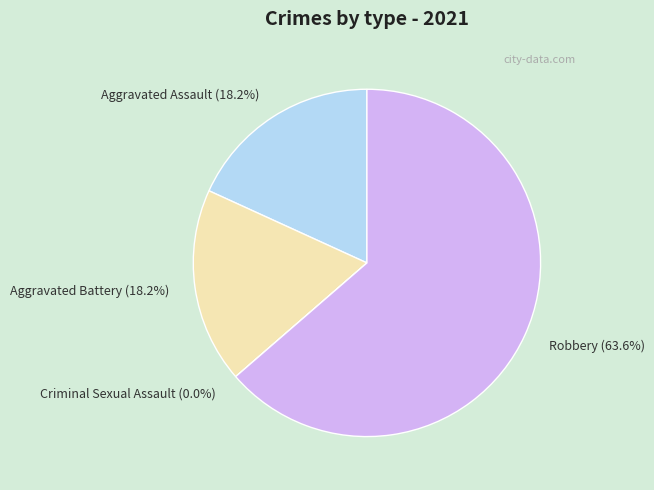

To the nearest percent, what percentage of the pie is Aggravated Assault?

18%